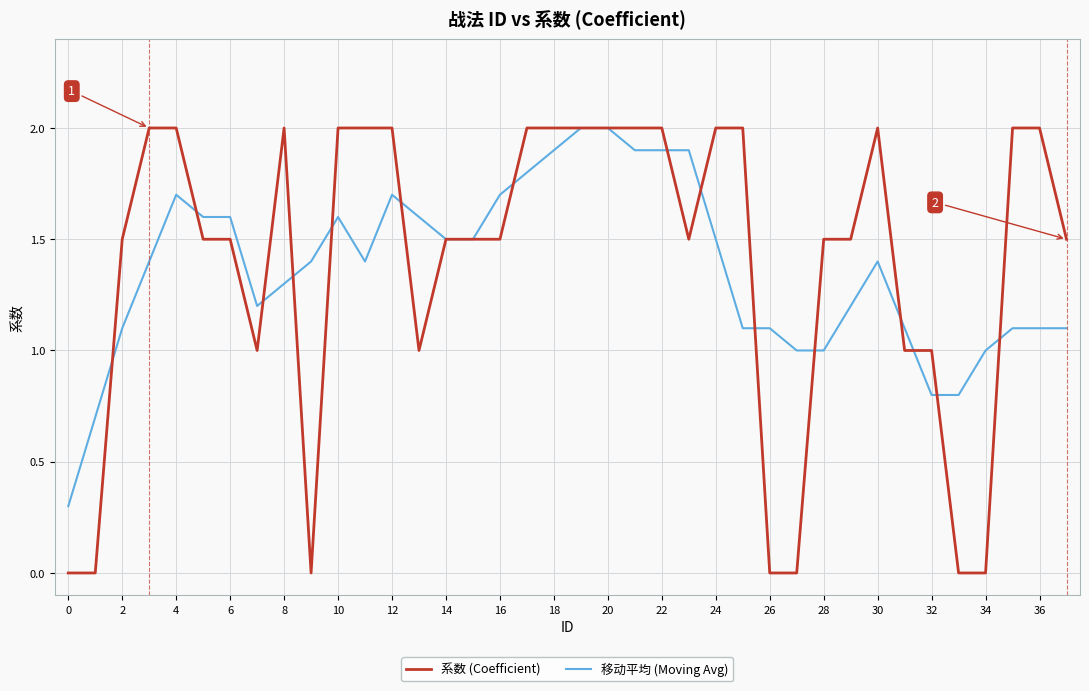

How many 系数 (Coefficient) values are between 1 and 2?

31